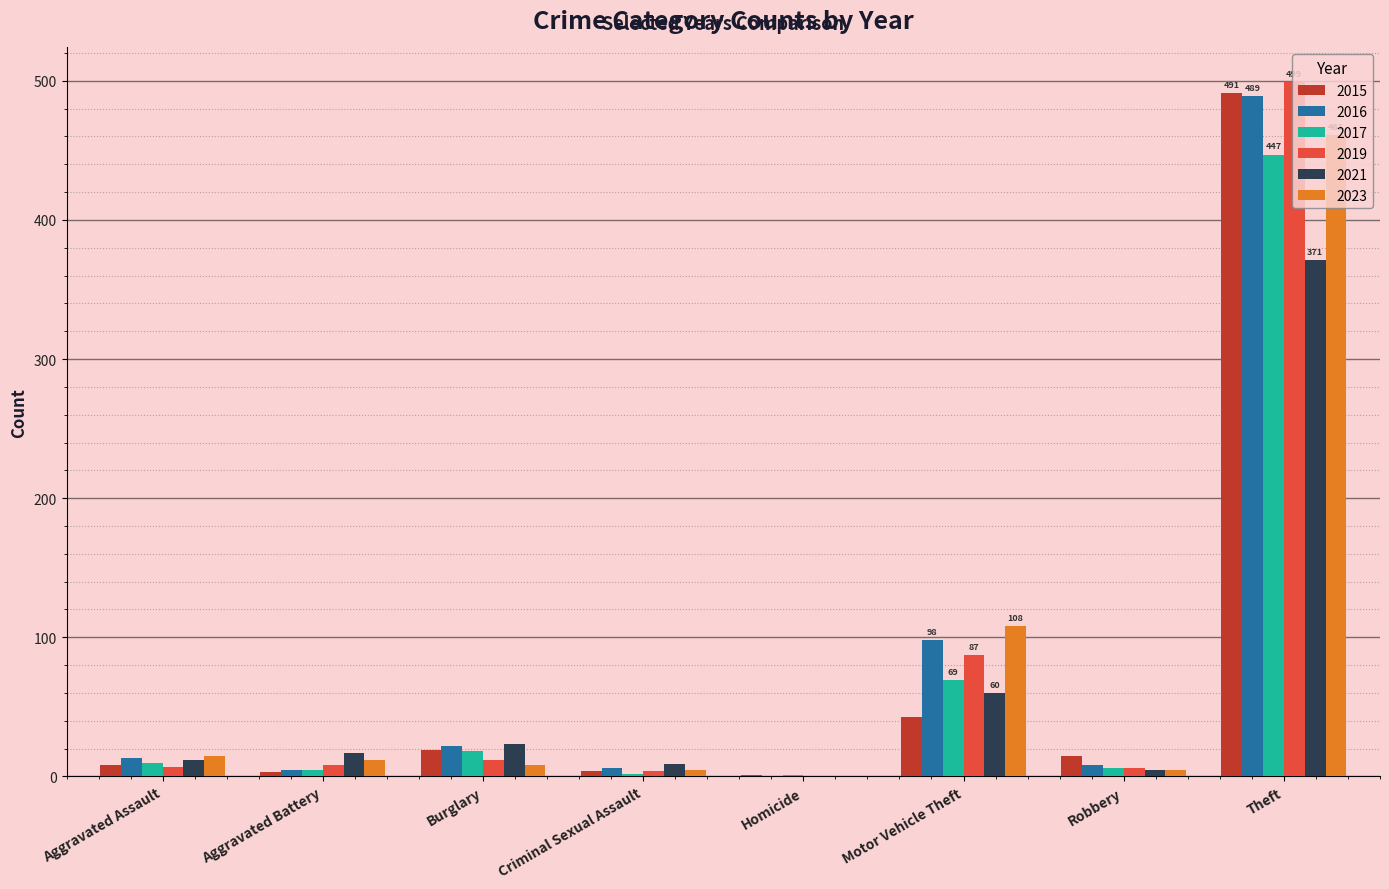

What is the maximum value shown in the chart?

499